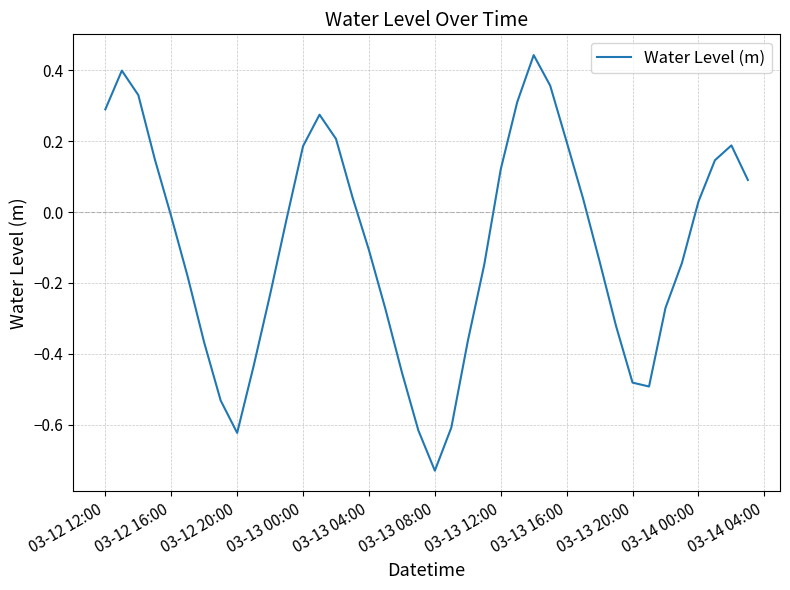

What is the difference between the maximum and minimum values?

1.2